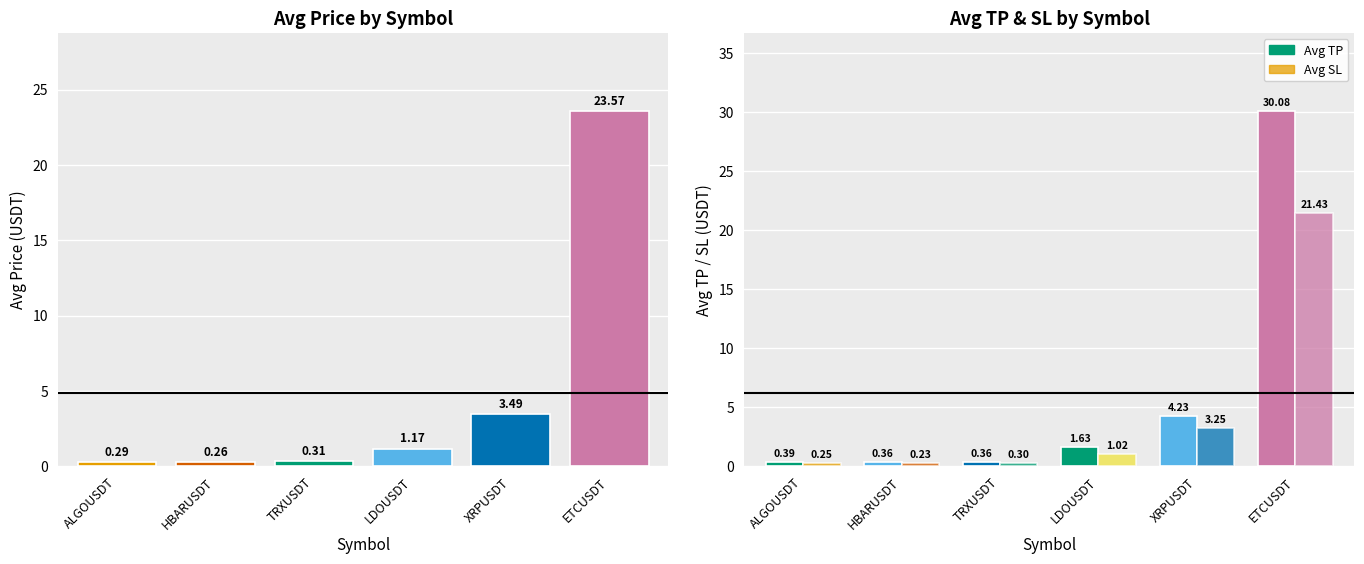

Reading left to right, transcribe all the data shown in this chart.

avg_price: 0.3	0.3	0.3	1.2	3.5	23.6
avg_sl: 0.3	0.2	0.3	1.0	3.2	21.4
avg_tp: 0.4	0.4	0.4	1.6	4.2	30.1